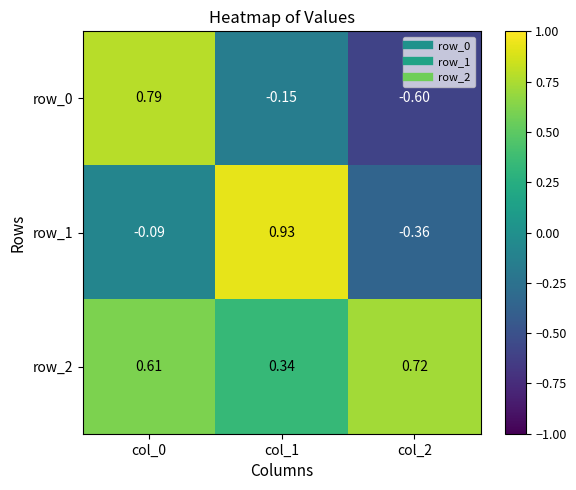

What is the average value of the row_1 series?

0.2